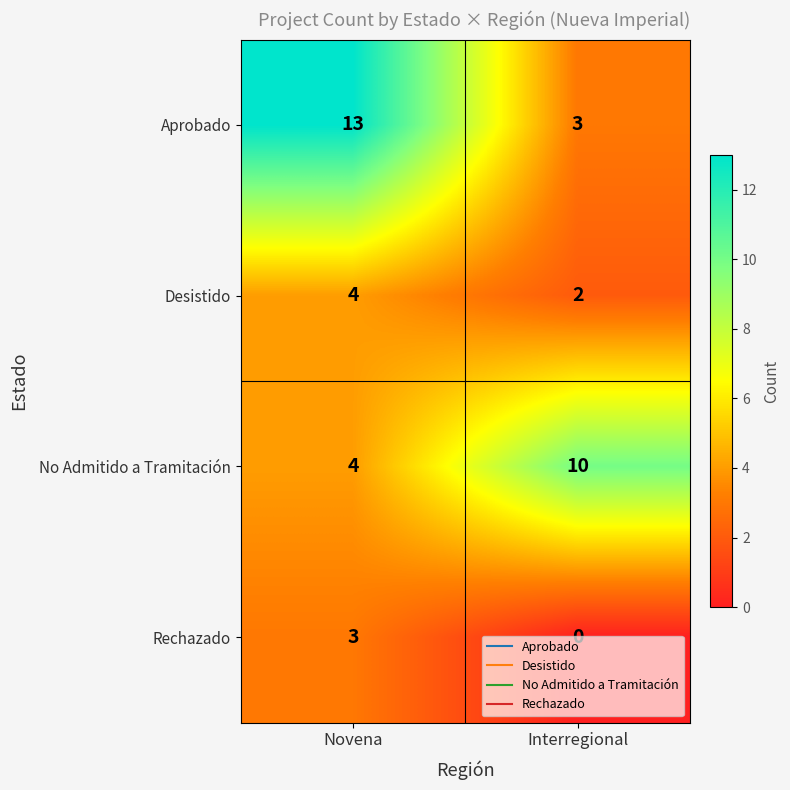

At which label is Rechazado closest to 1?

Interregional